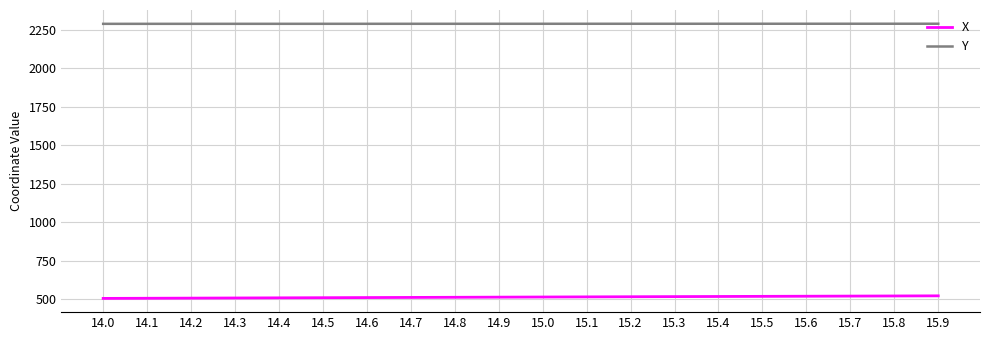

Is the value of X at 14.4 greater than the value of Y at 15.5?

No